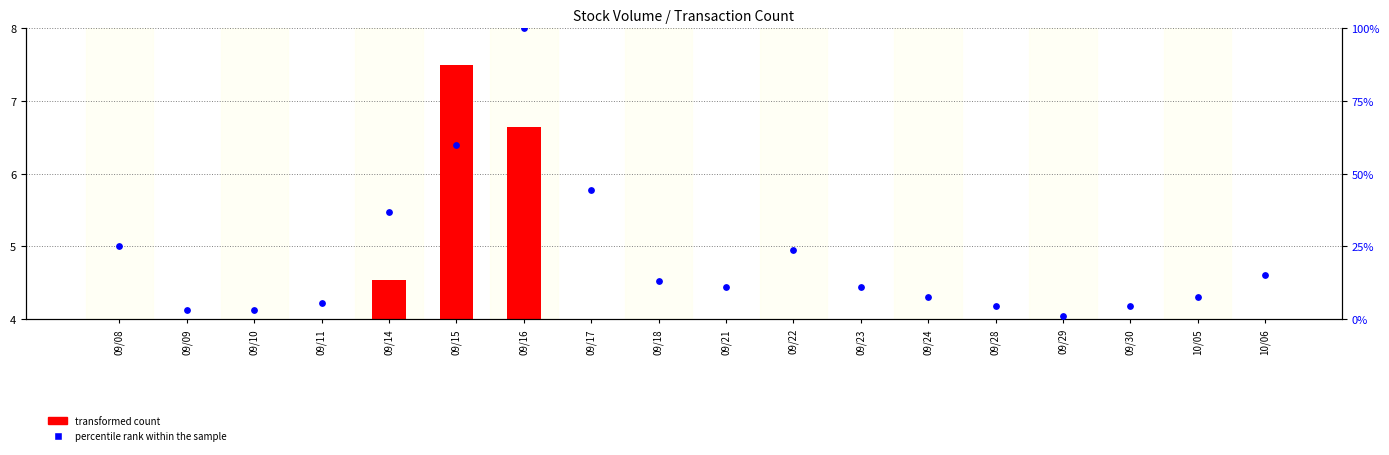

Which series reaches the maximum Y coordinate?

percentile rank within the sample